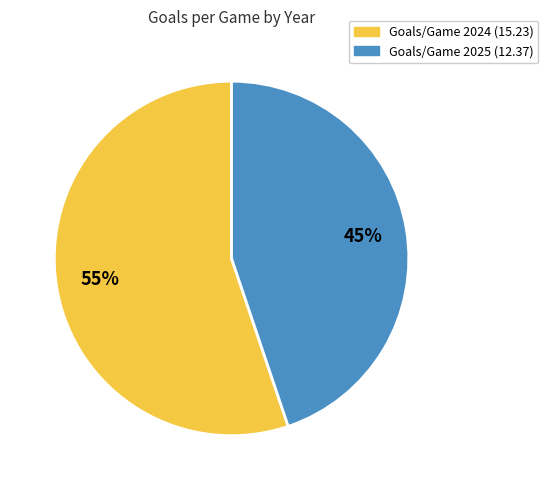

To the nearest percent, what is the difference between the largest and smallest slice percentages?

10%